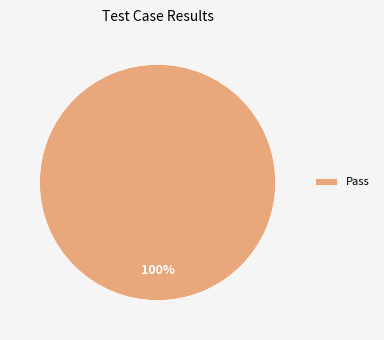

To the nearest percent, what percentage of the pie is Pass?

100%